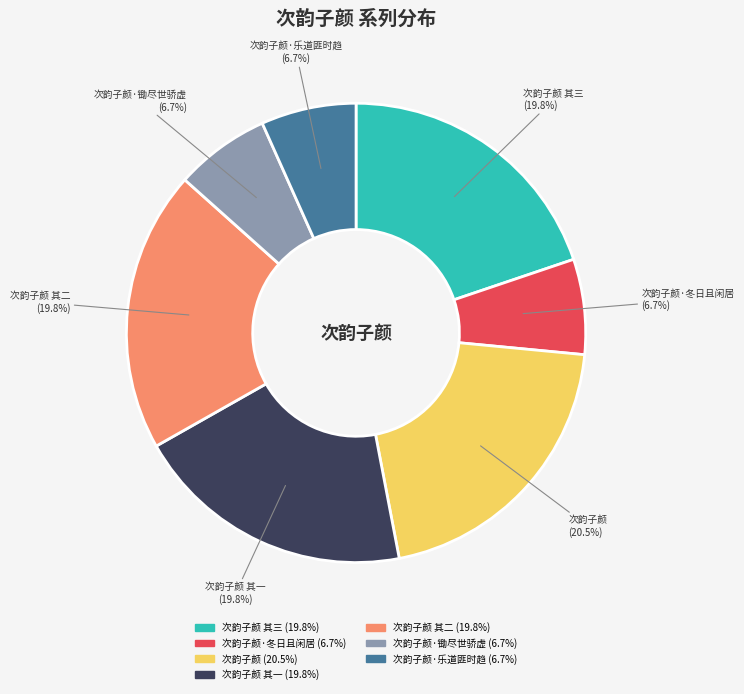

Is there any slice that represents more than half of the pie?

No